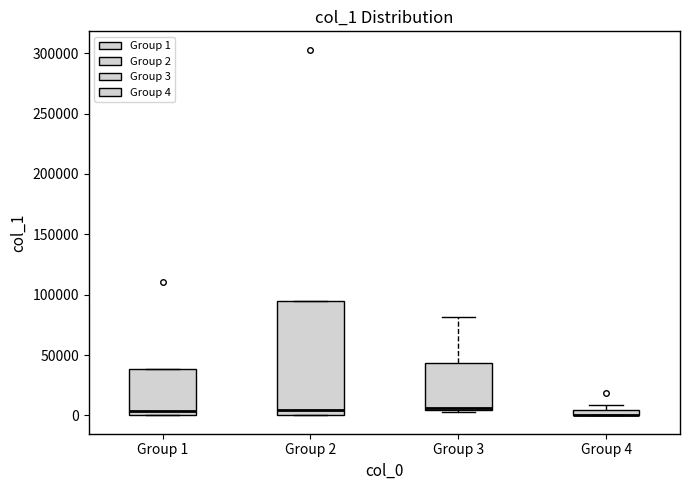

Which box is the tallest, from its lower edge to its upper edge?

Group 2